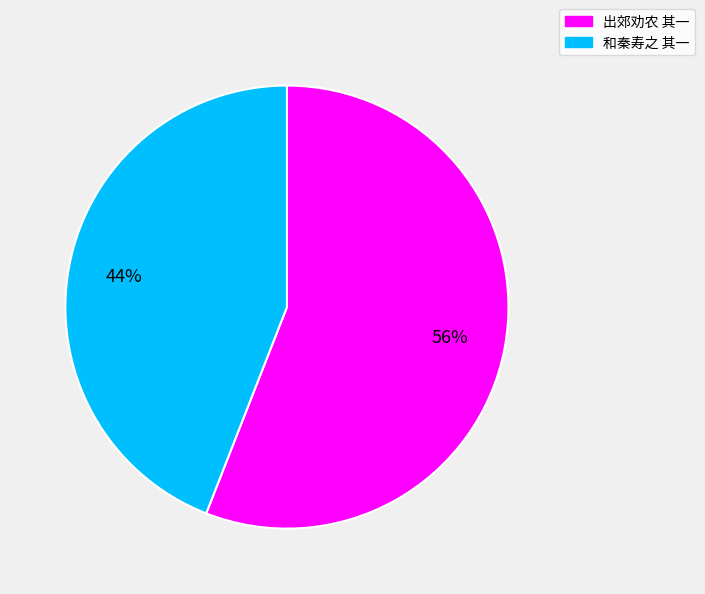

To the nearest percent, what is the average slice percentage?

50%